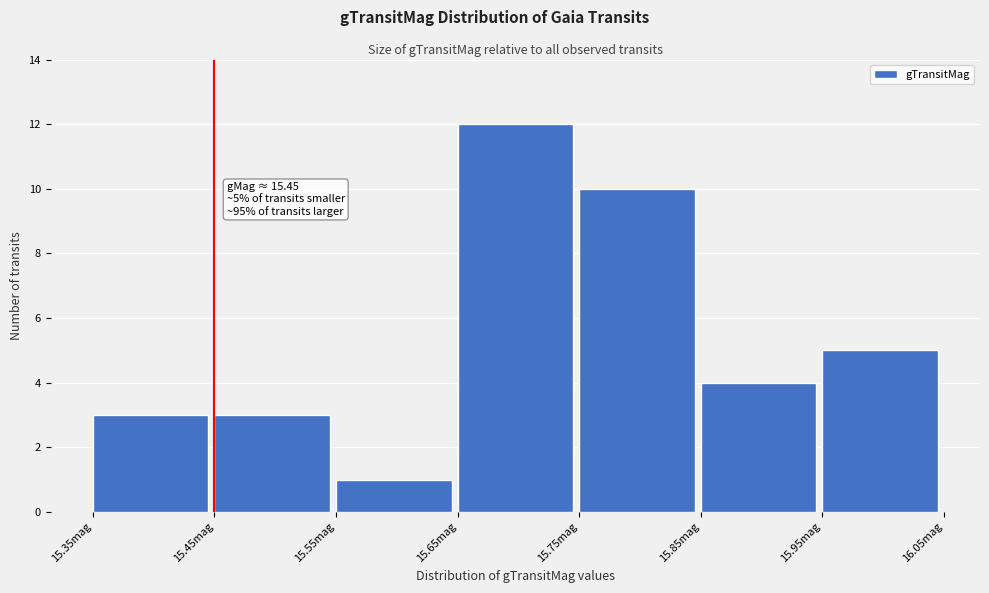

Over which range of the x-axis is the bar tallest?

15.65 to 15.75